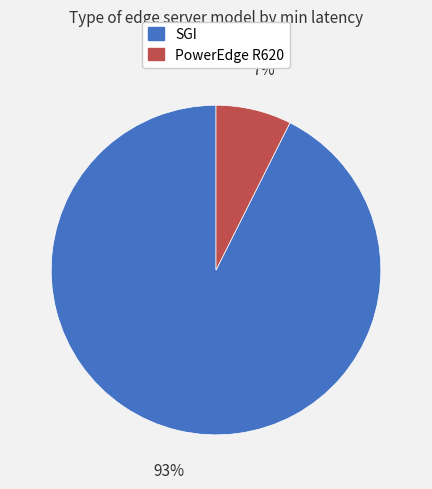

Is the sum of PowerEdge R620 and SGI greater than half?

Yes